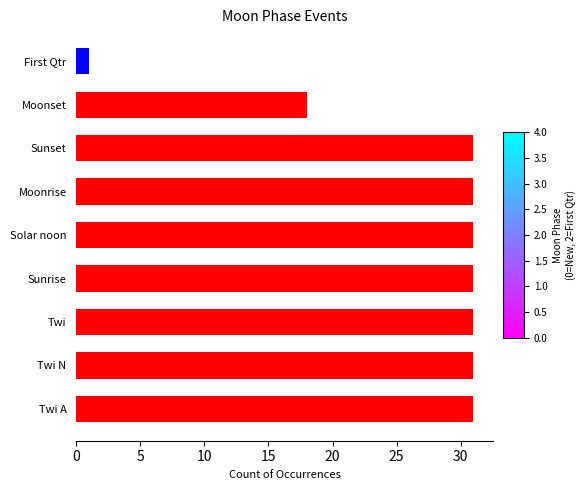

Count the number of categories in the chart.

9